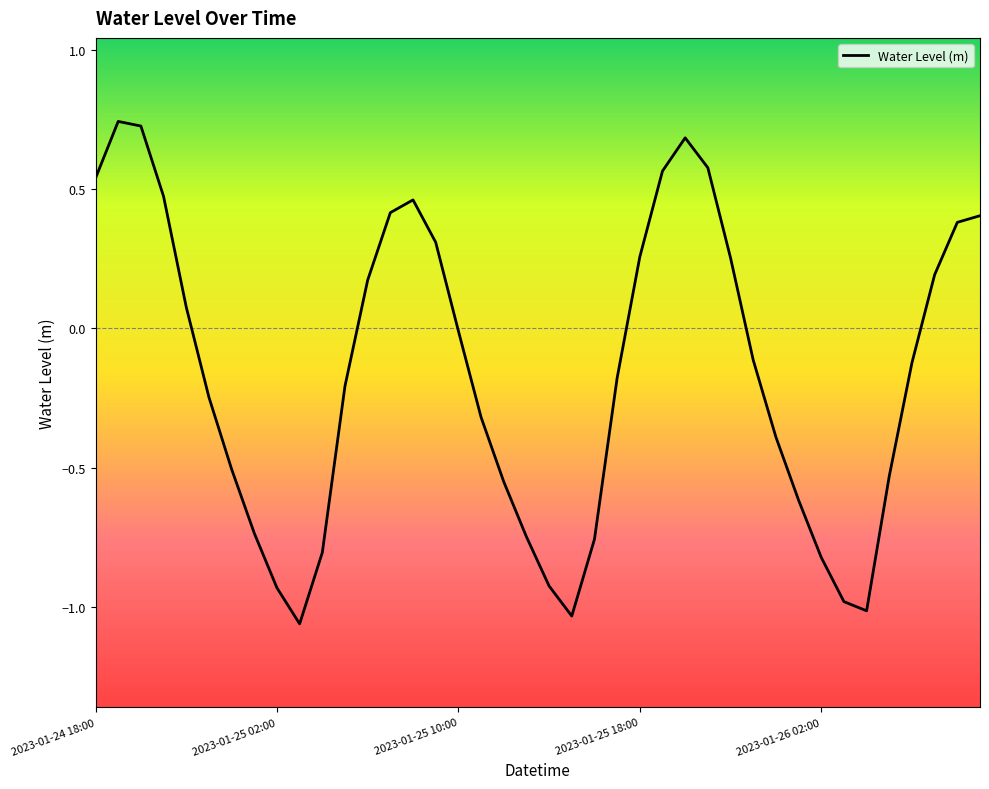

What is the difference between the maximum and minimum values?

1.8